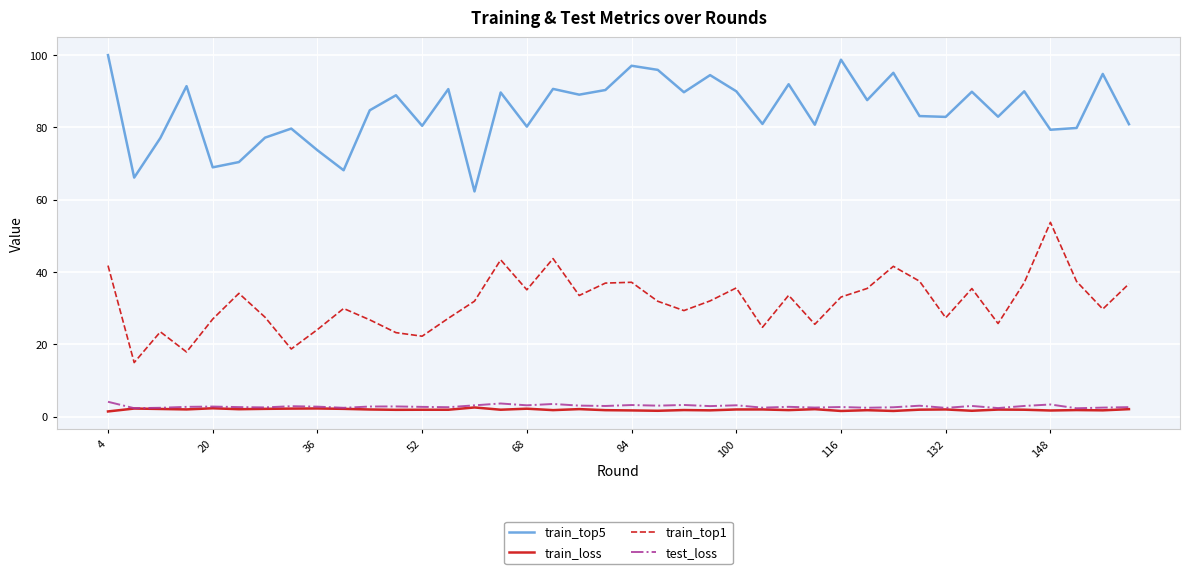

True or false: train_top5 and test_loss intersect in this chart.

False